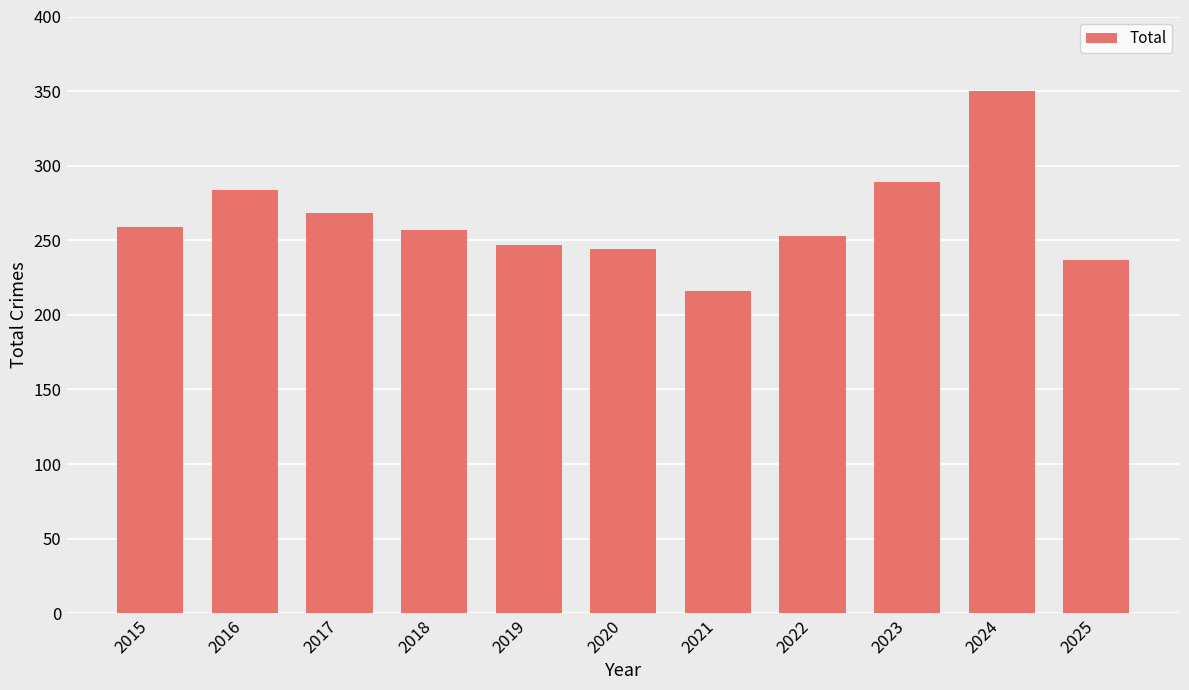

Between 2018 and 2024, which is larger?

2024